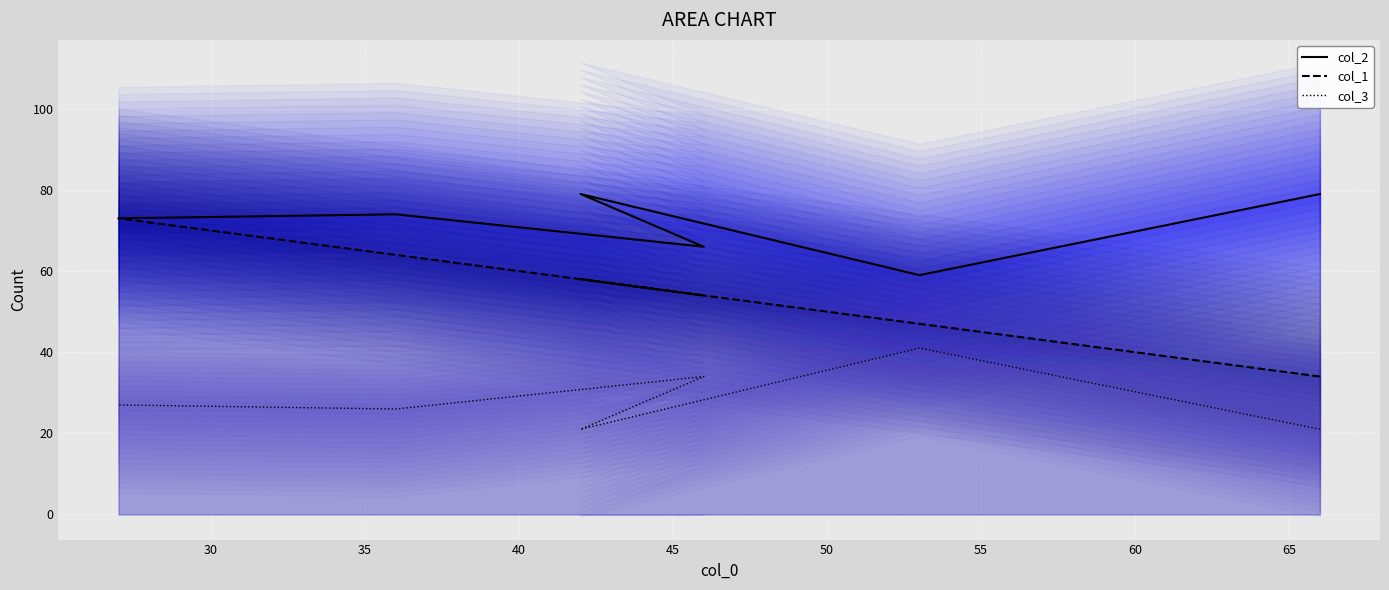

How many data points in col_3 are less than 27?

3